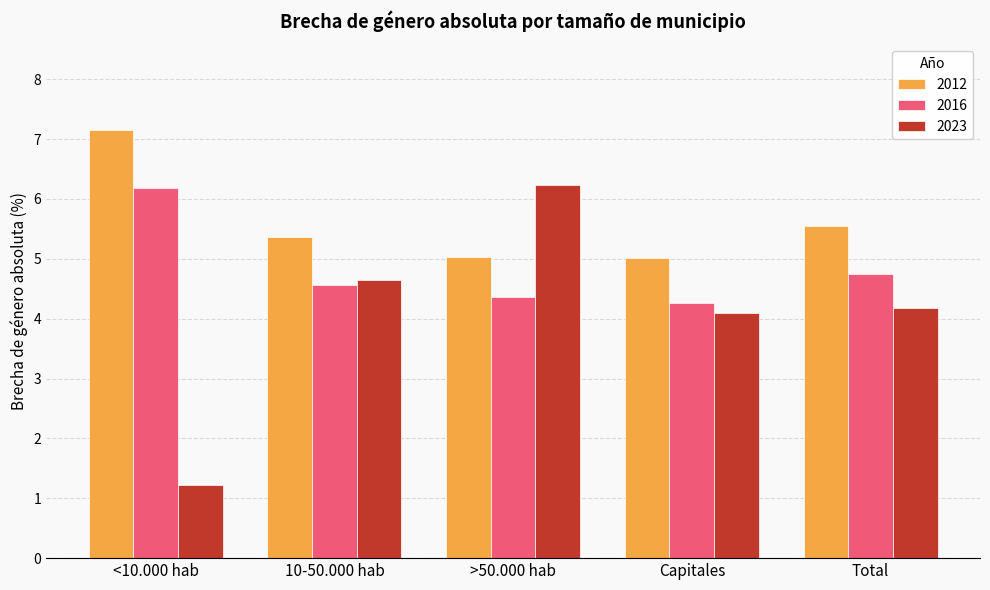

Is the value of 2023 at Total greater than the value of 2012 at >50.000 hab?

No